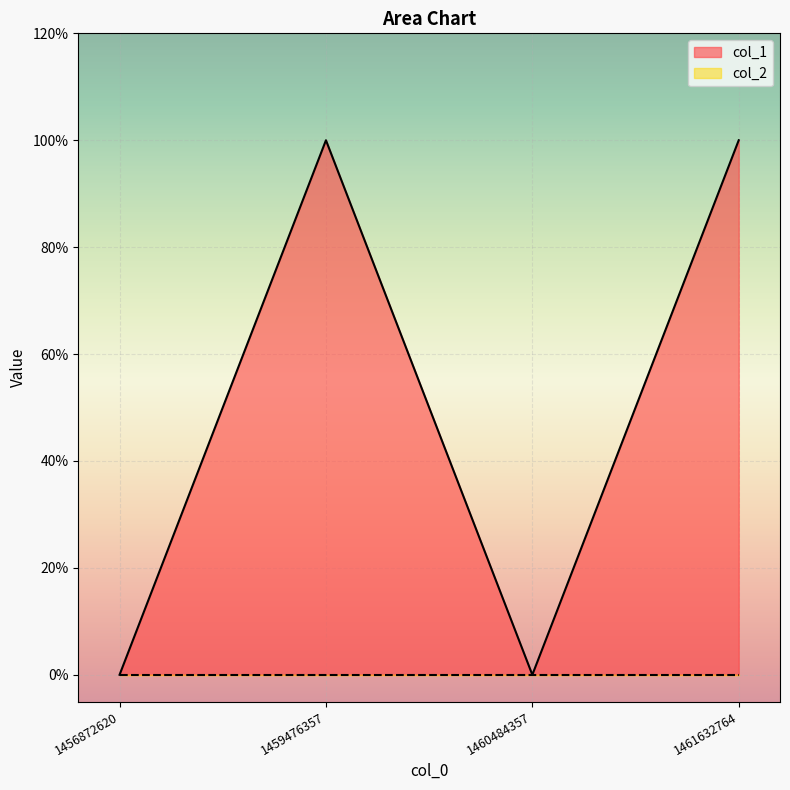

What is the greatest value displayed?

1